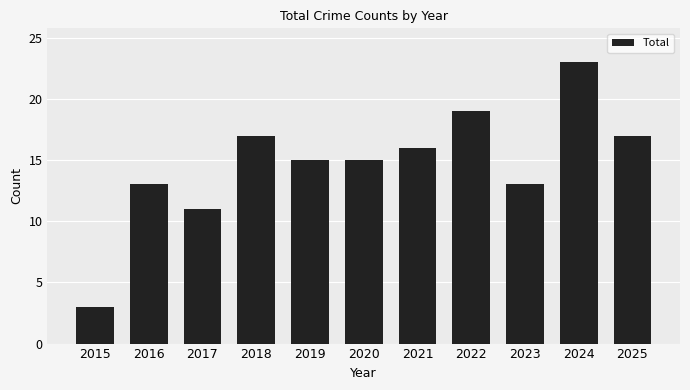

How many categories are shown in the chart?

11